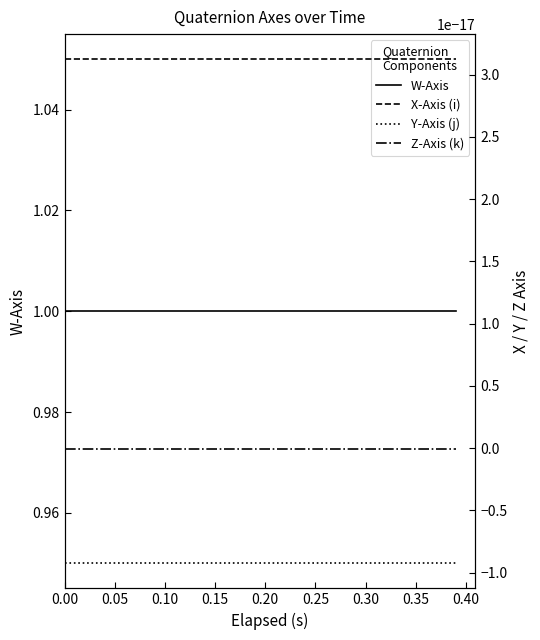

True or false: X-Axis (i) and Z-Axis (k) intersect in this chart.

False